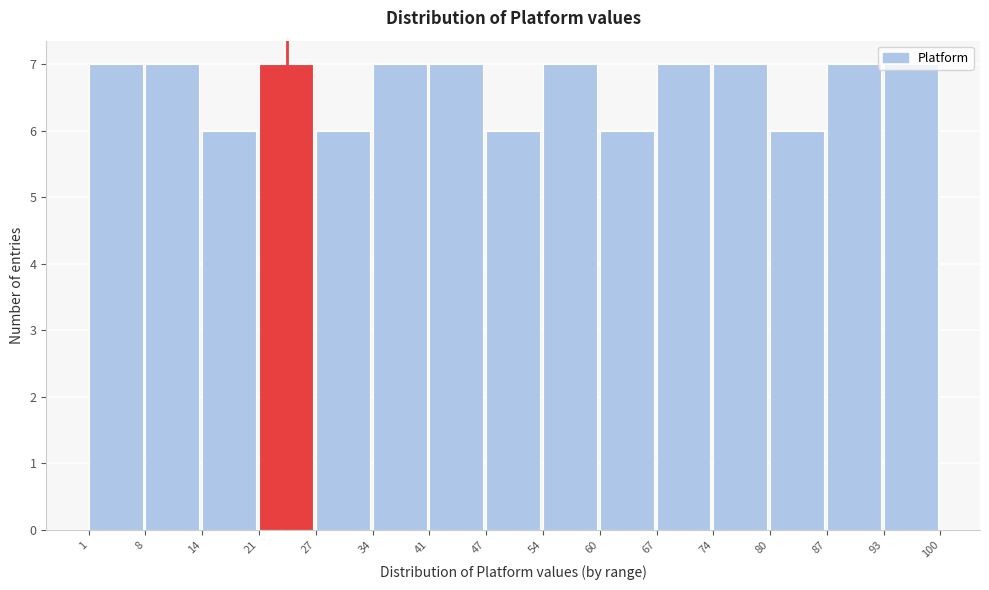

Reading left to right, transcribe this chart: for each bar, give the range it covers on the x-axis and its height. The values are not printed on the chart, so give them approximately, as read against the axis.

1 to 8: 7
8 to 14: 7
14 to 21: 6
21 to 27: 7
27 to 34: 6
34 to 41: 7
41 to 47: 7
47 to 54: 6
54 to 60: 7
60 to 67: 6
67 to 74: 7
74 to 80: 7
80 to 87: 6
87 to 93: 7
93 to 100: 7